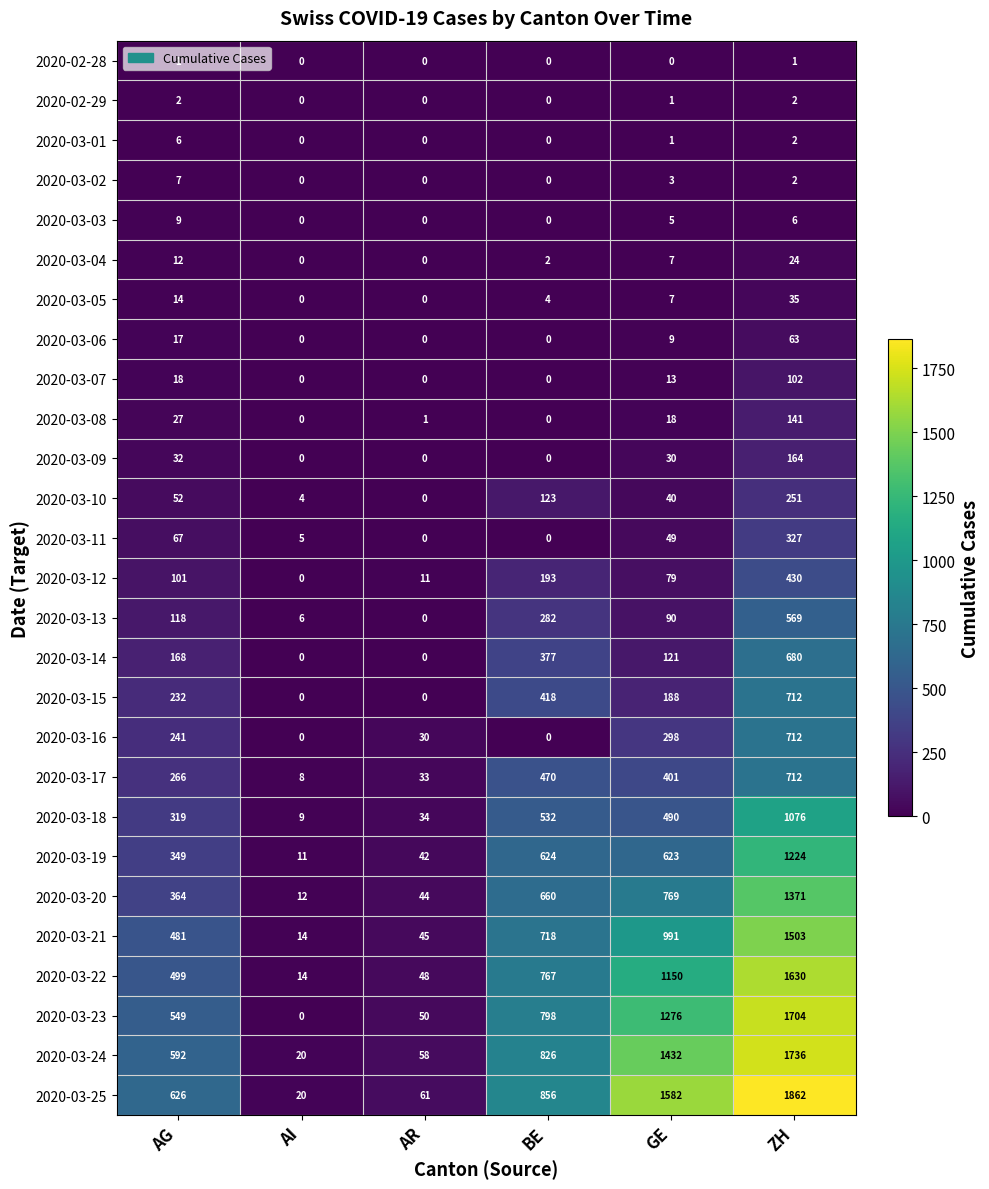

The value of 2020-03-14 at BE is 377. True or false?

True